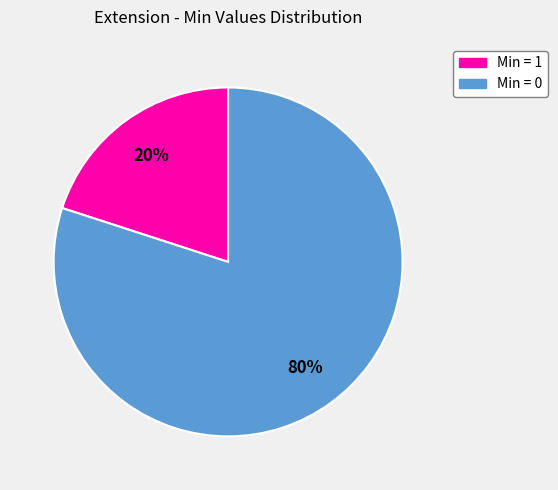

Does any single category account for the majority?

Yes